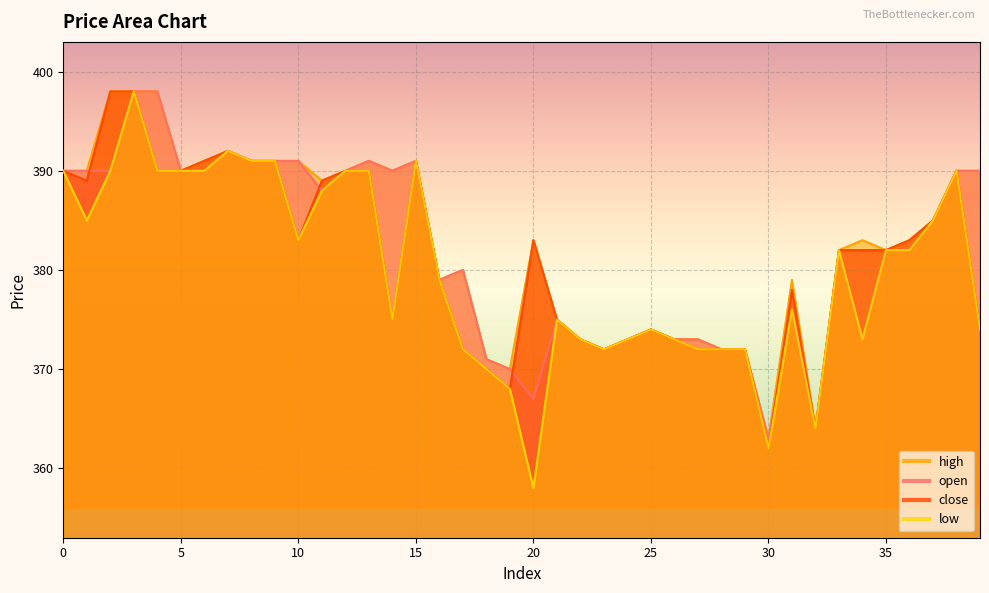

Where is the first local maximum for high?

7